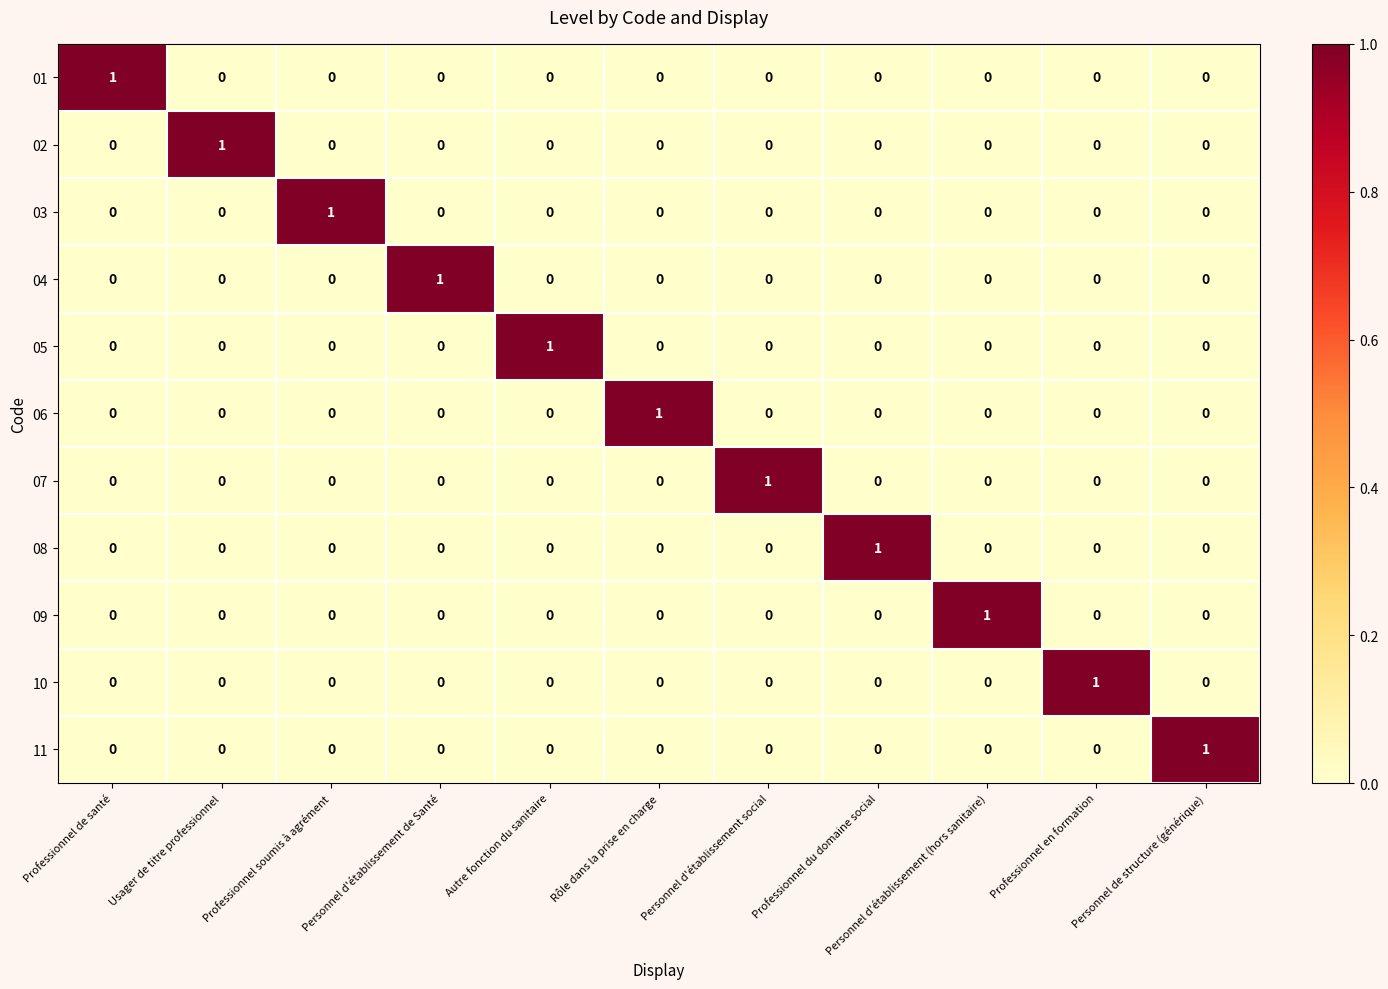

What is the difference between the highest and lowest values at Rôle dans la prise en charge?

1